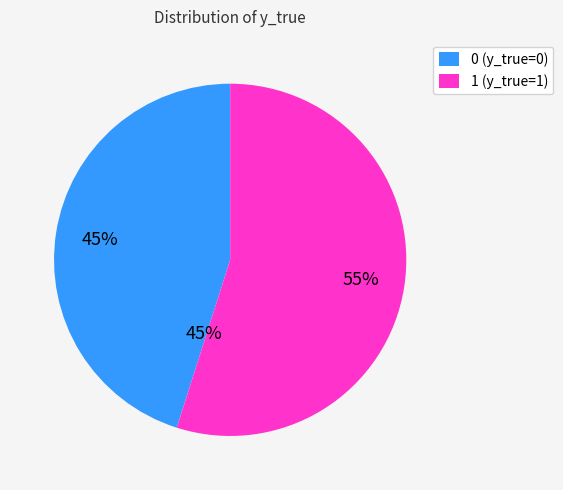

To the nearest percent, what is the difference between the 1 and 0 slice percentages?

10%